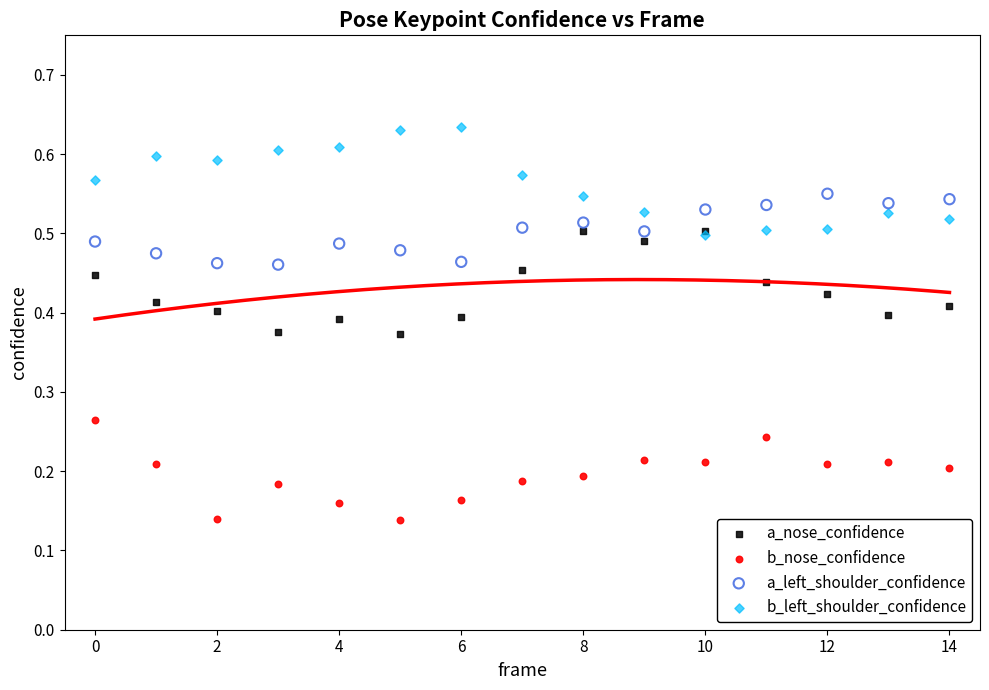

Which series contains the lowest Y value?

b_nose_confidence